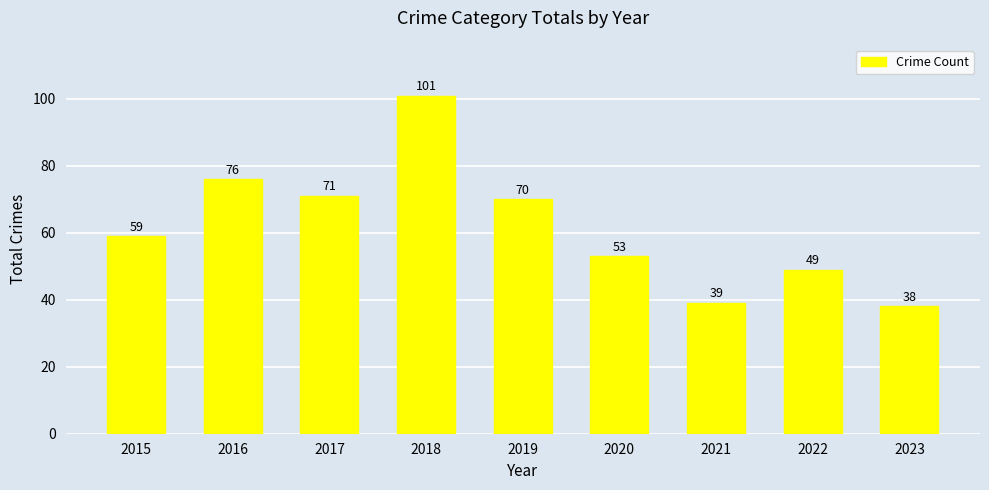

Count the number of categories in the chart.

9